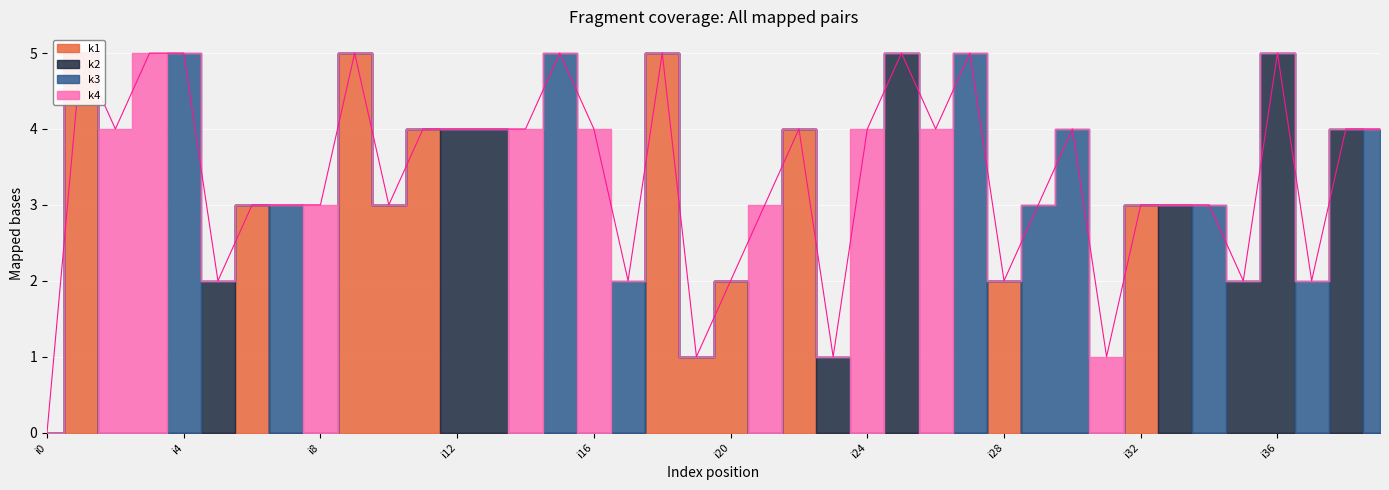

What is the difference between the k1 values at i16 and i11?

4